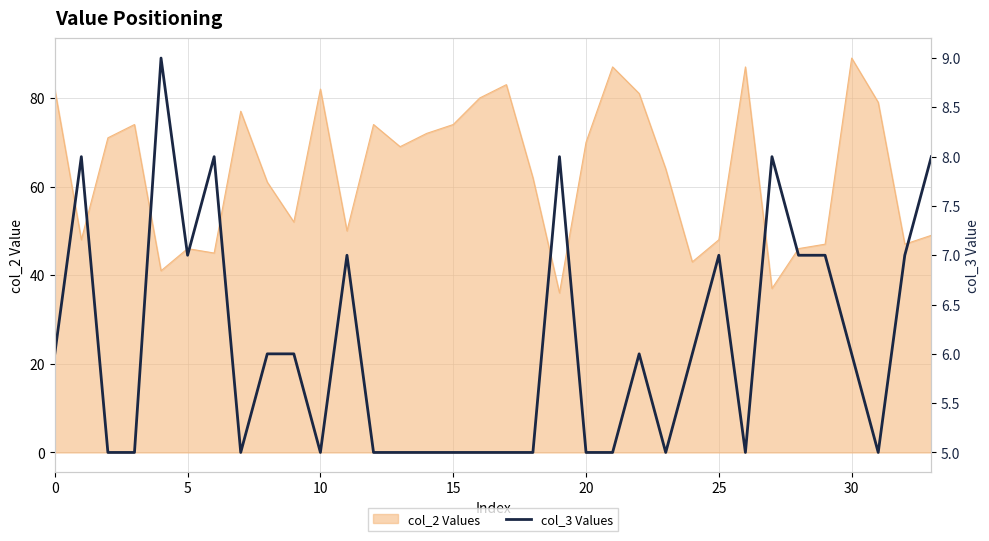

Reading right to left, what are all the values shown in this chart?

8	7	5	6	7	7	8	5	7	6	5	6	5	5	8	5	5	5	5	5	5	5	7	5	6	6	5	8	7	9	5	5	8	6